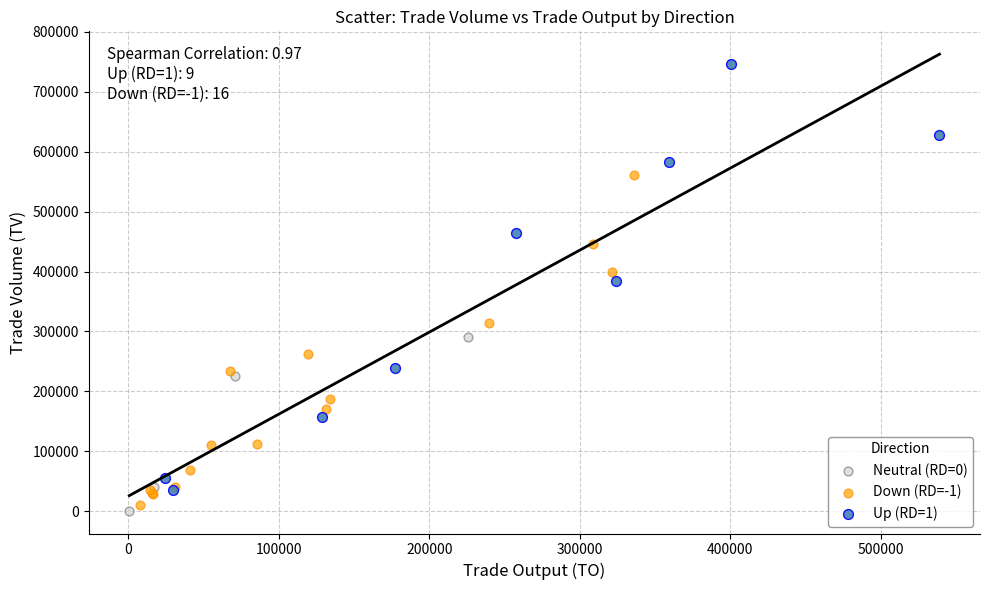

What are all the series names shown in the legend?

Neutral (RD=0), Down (RD=-1), Up (RD=1)